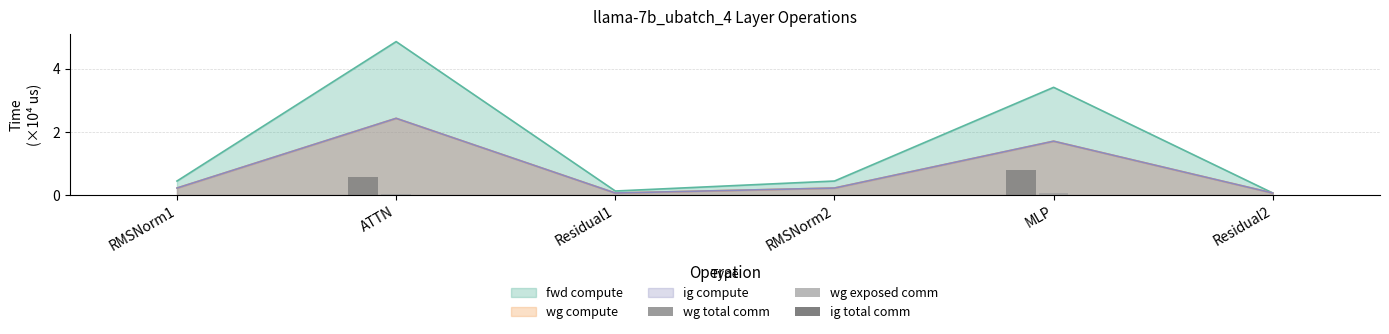

What position from the left is RMSNorm2?

4